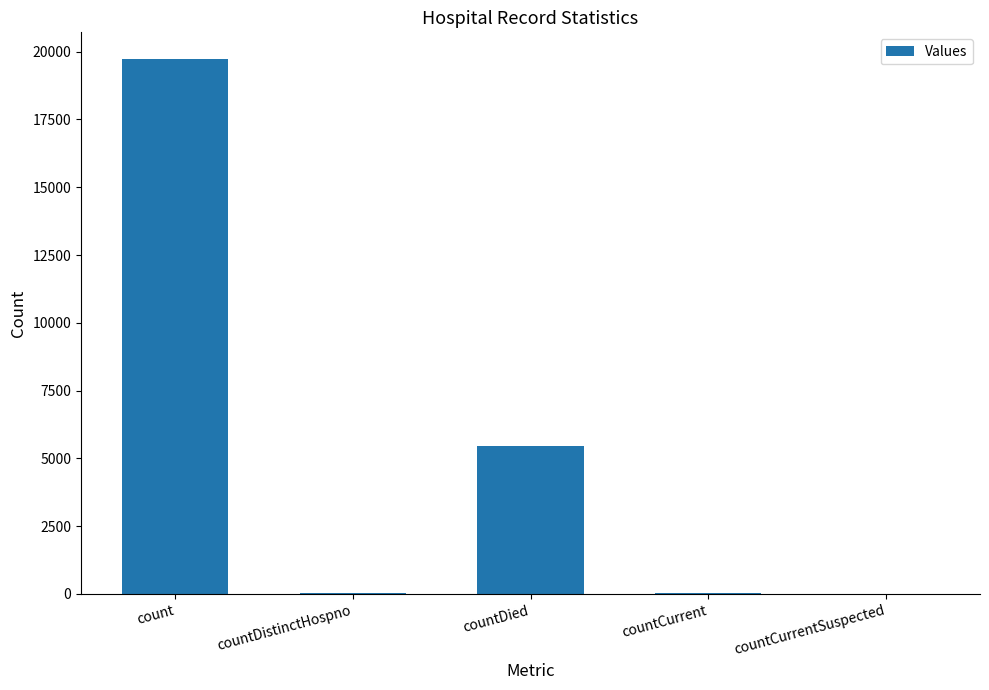

Which label corresponds to the largest value in the chart?

count